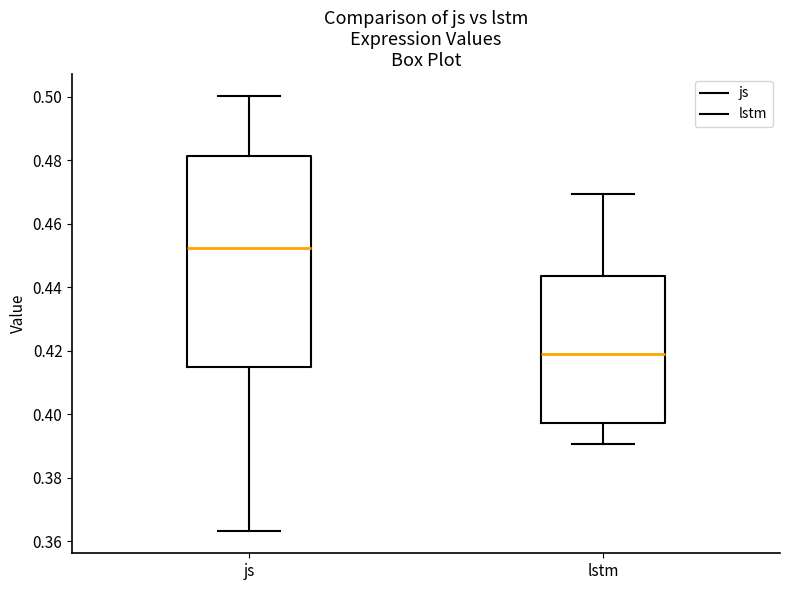

Comparing the boxes themselves (not the whiskers), which one is the tallest?

js